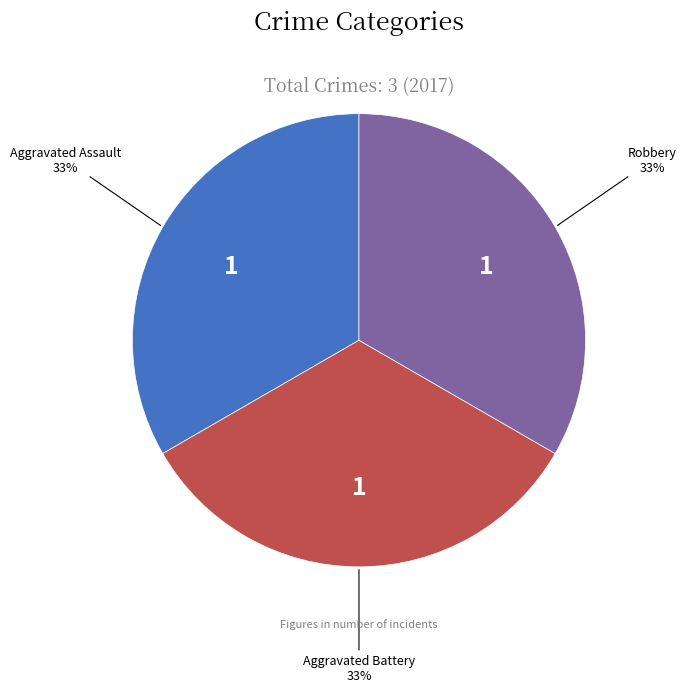

To the nearest percent, what is the average slice percentage?

33%